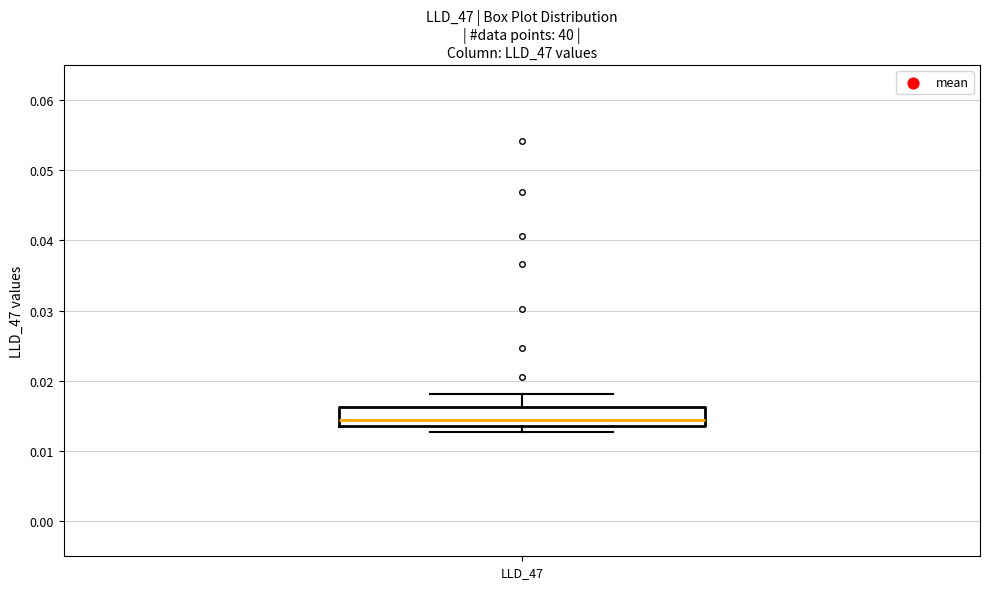

Transcribe this box plot: give where the median line is, the range the box spans, and where the two whiskers end, as read against the y-axis. The values are not printed on the chart, so give them approximately, as read against the axis.

median 0.014 (just above the box's lower edge), box 0.014 to 0.016, whiskers 0.013 to 0.018